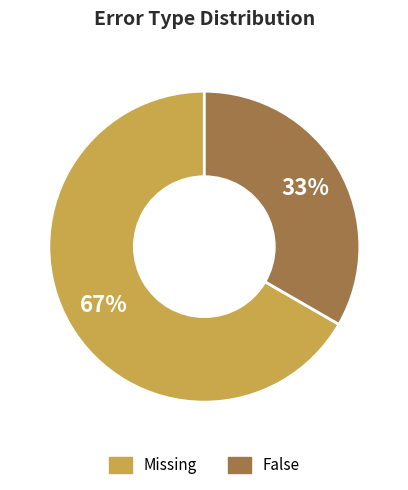

Count the number of slices in the pie.

2